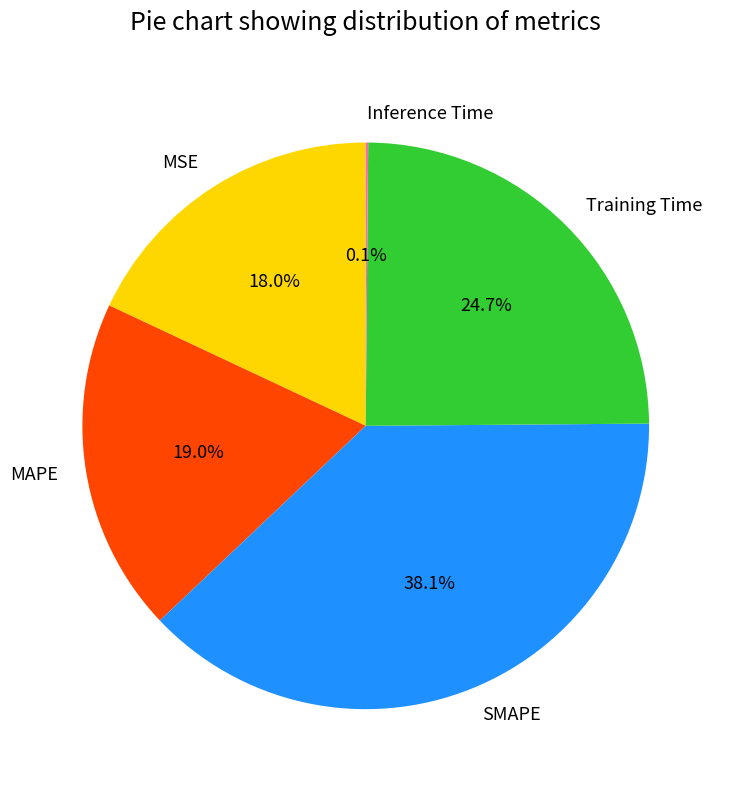

Does MAPE account for over 50% of the chart?

No